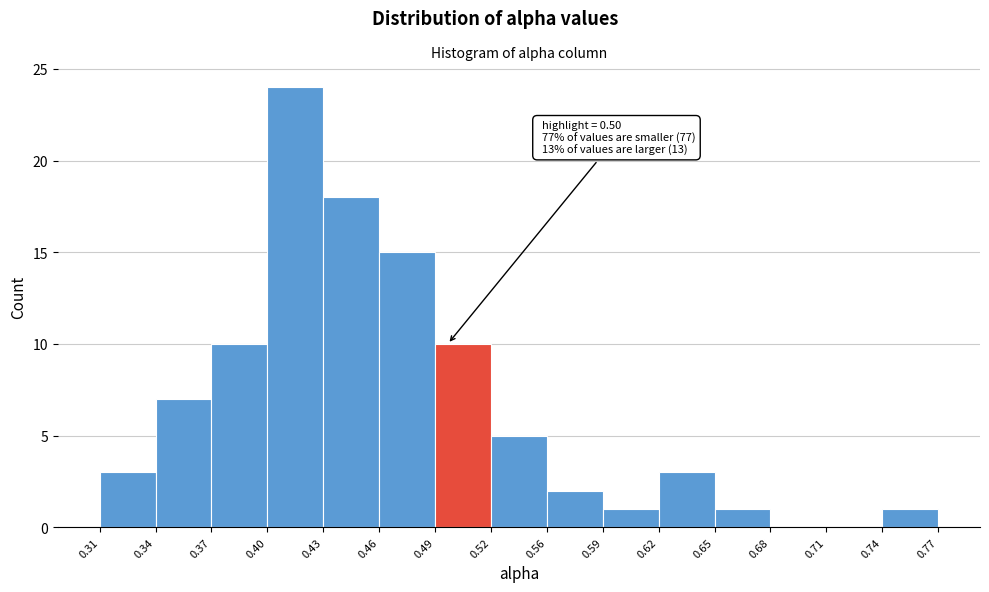

Which range on the x-axis has the tallest bar?

0.40 to 0.43